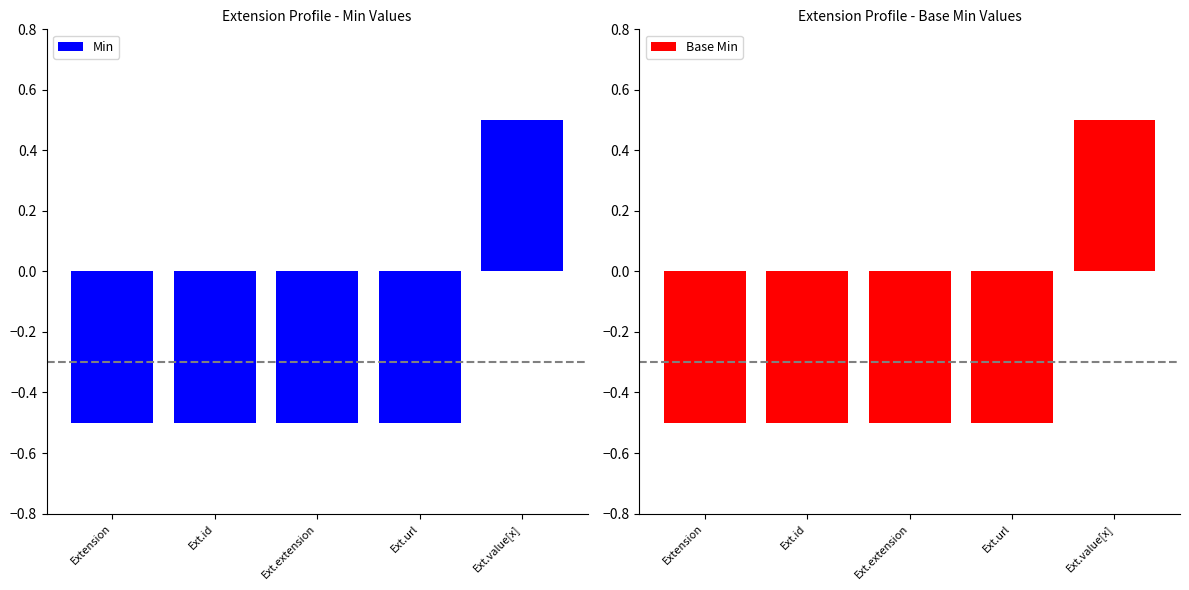

Count the number of categories in the chart.

5